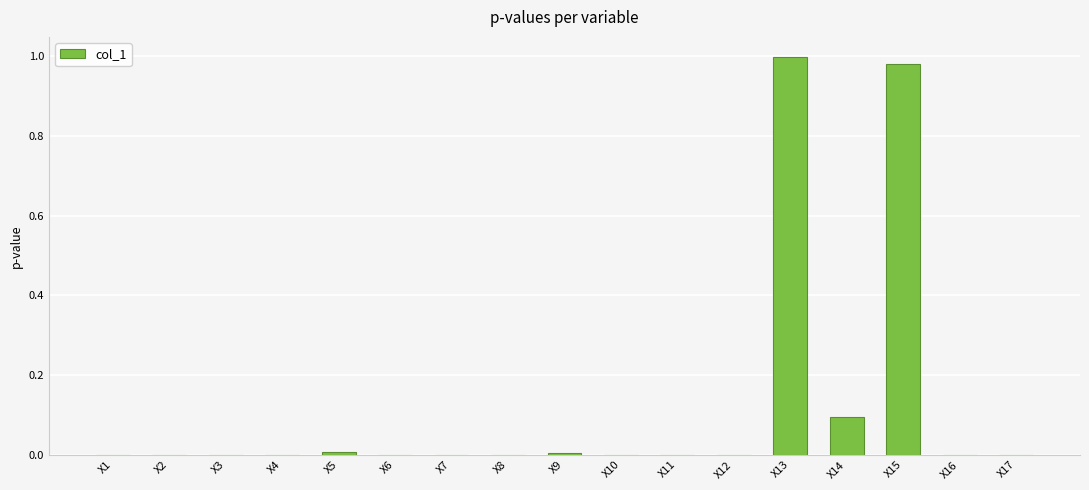

What is the change in value from X3 to X14?

+0.1